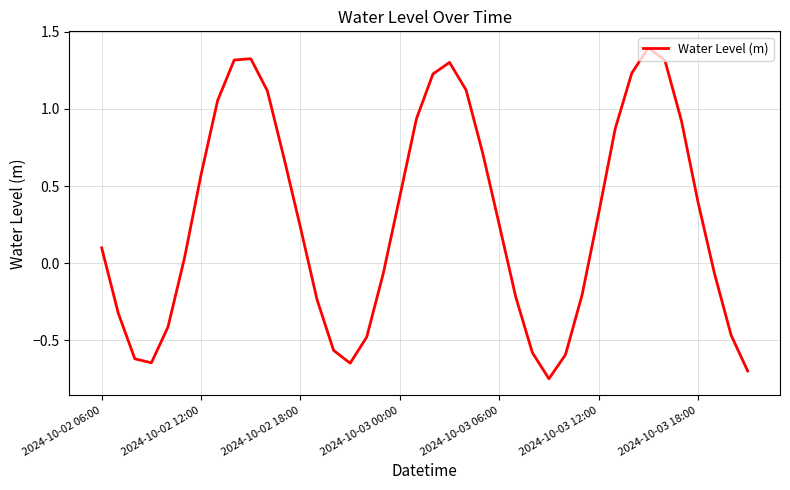

What is the difference between the maximum and minimum values?

2.1